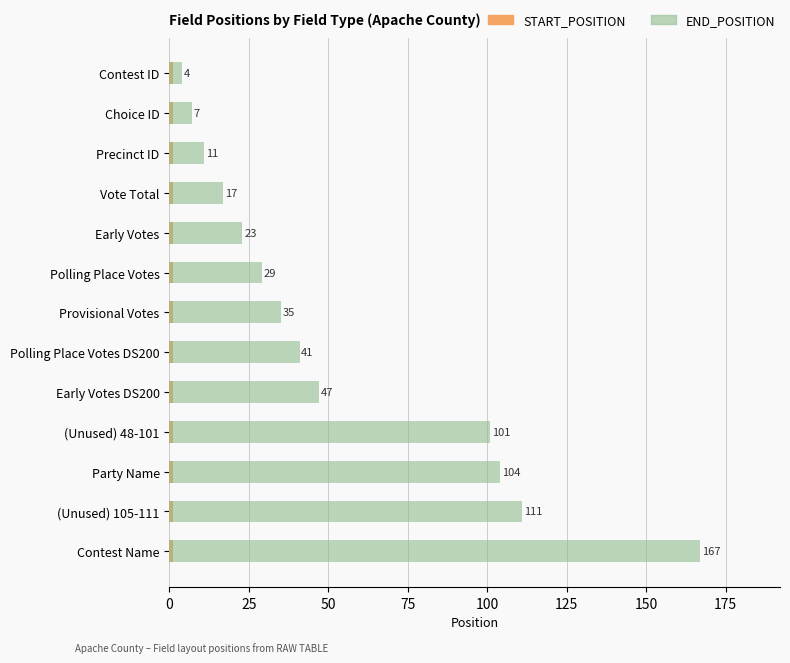

What position from the right is 175?

6